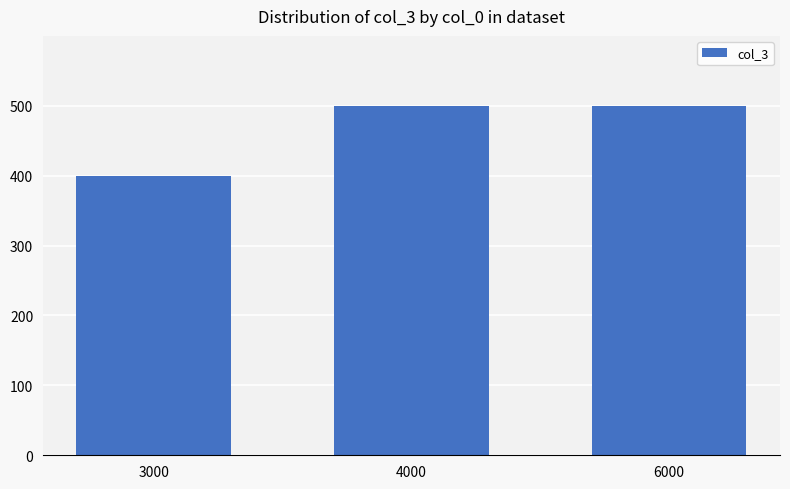

What is the value of the 1st bar from the left?

400